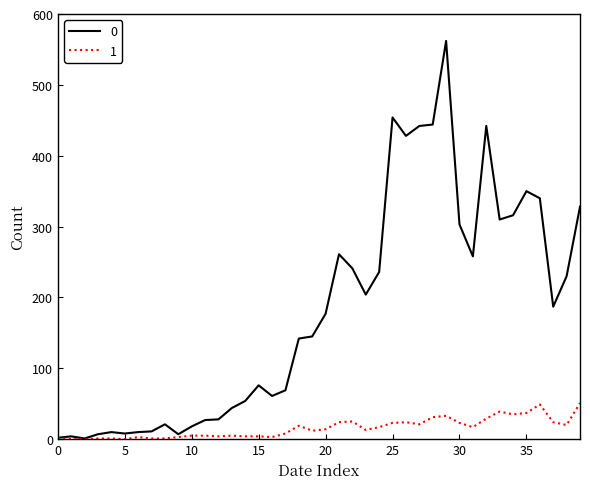

Rank the series by their maximum value, from highest to lowest.

0, 1